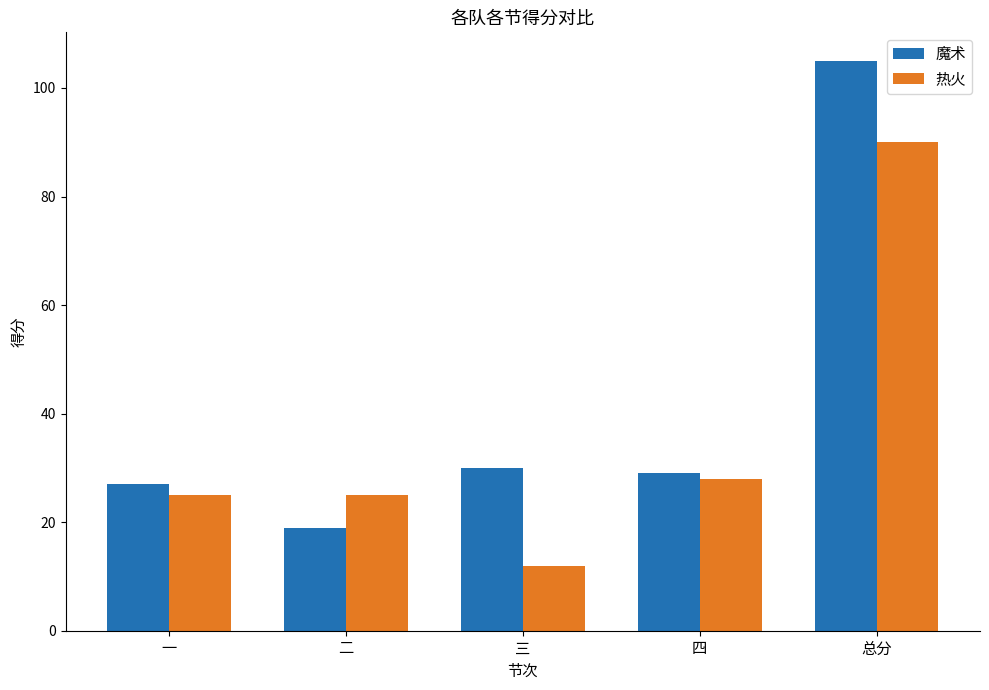

Rank the series by their average value, from highest to lowest.

魔术, 热火